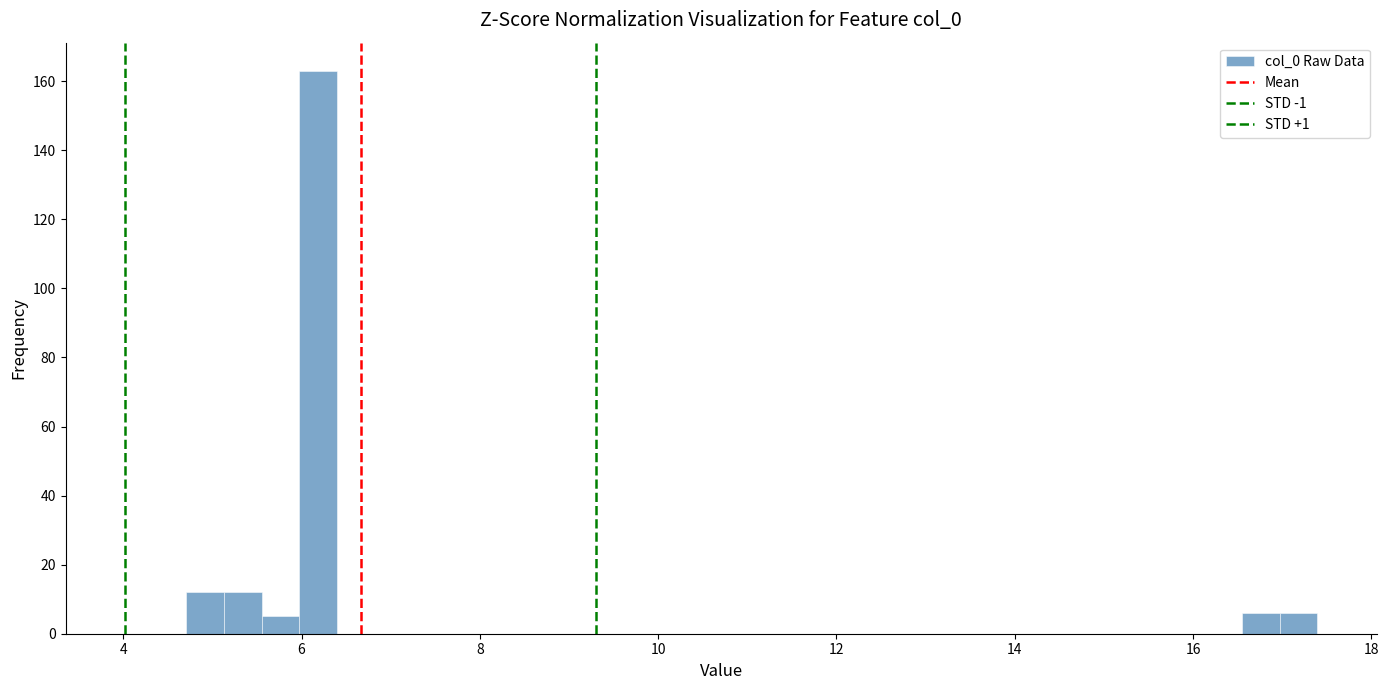

Around what value on the x-axis is the tallest bar? Give the approximate position of its centre, as read against the axis.

6.2